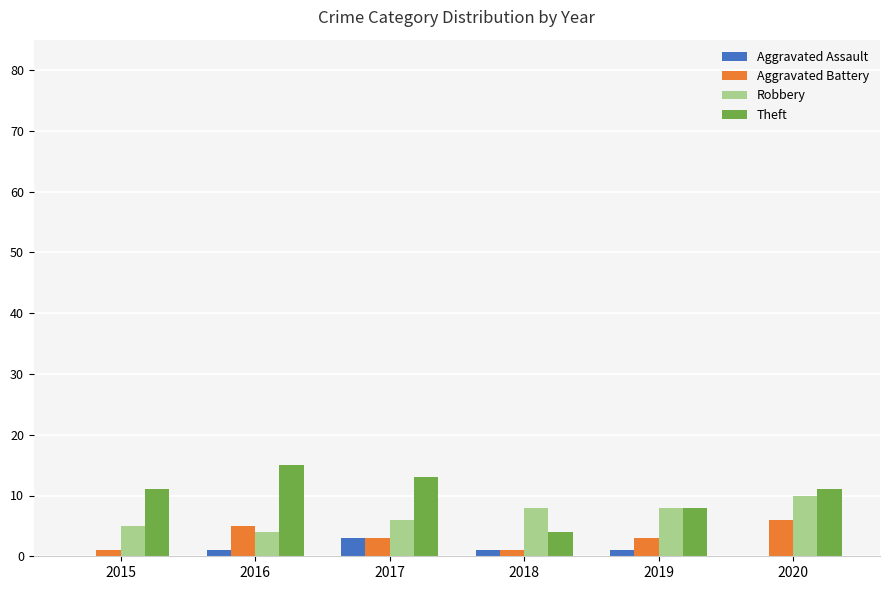

What is the sum of all Robbery values?

41